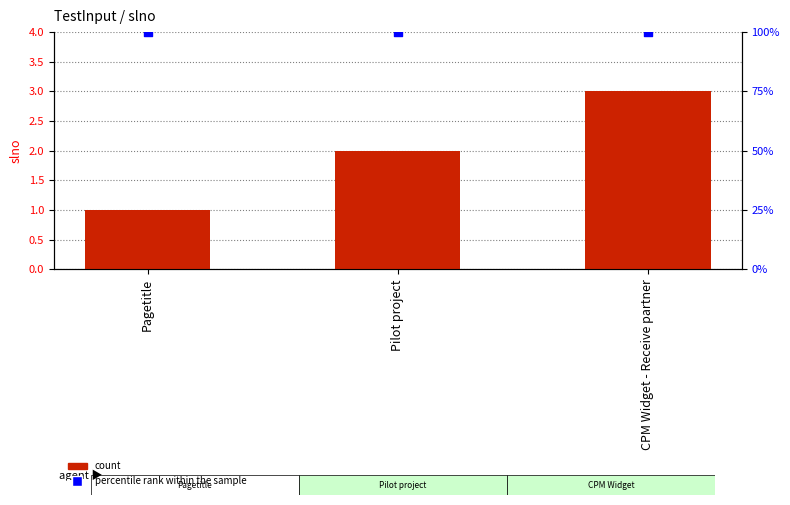

At which category is the sum across all series the highest?

CPM Widget - Receive partner